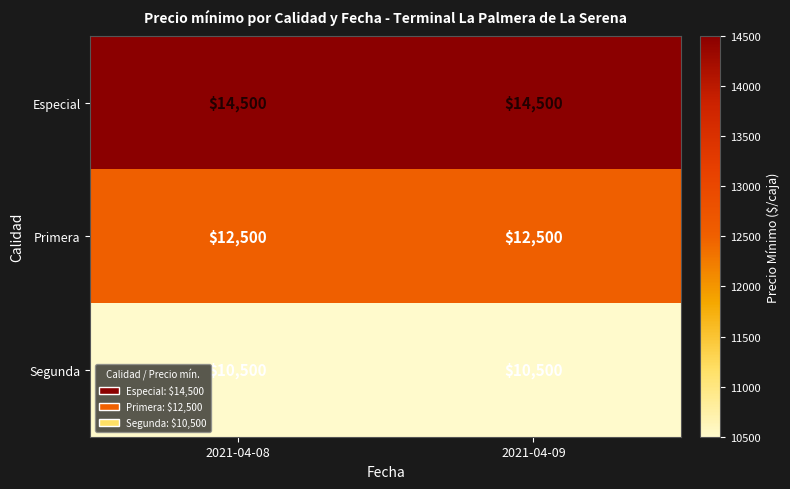

At how many categories does at least one series exceed 13654?

2